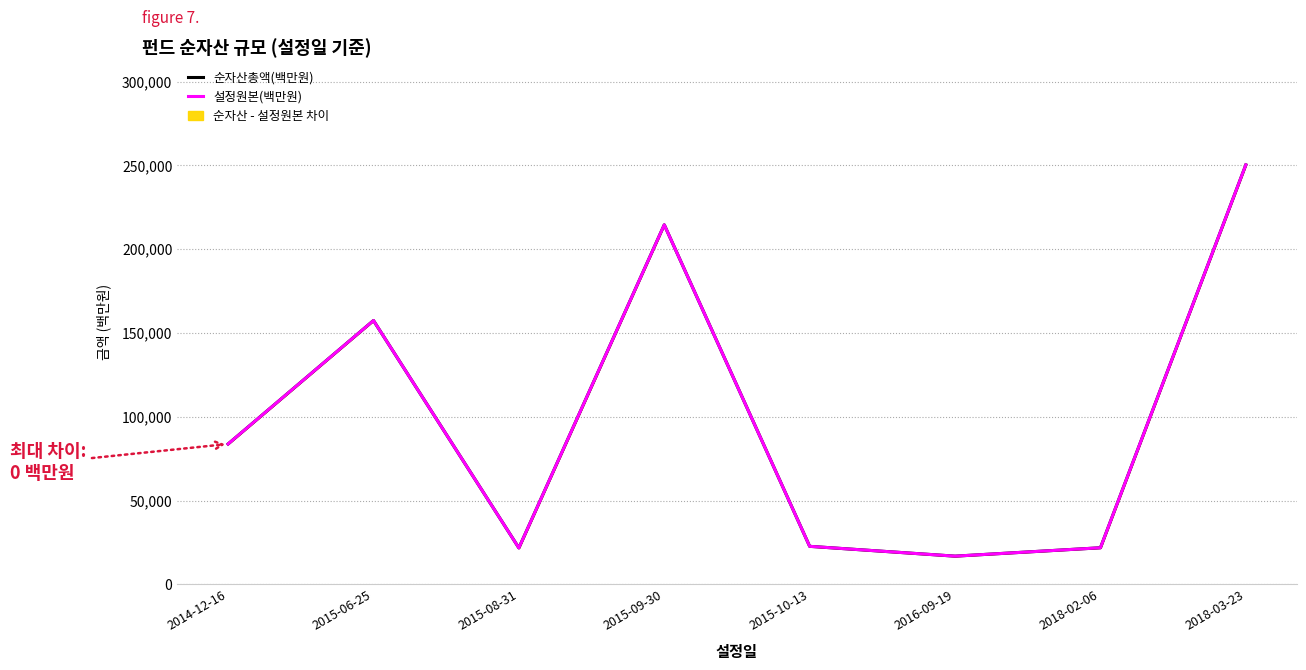

Is the value of 순자산총액(백만원) at 2018-02-06 greater than the value of 설정원본(백만원) at 2015-10-13?

No